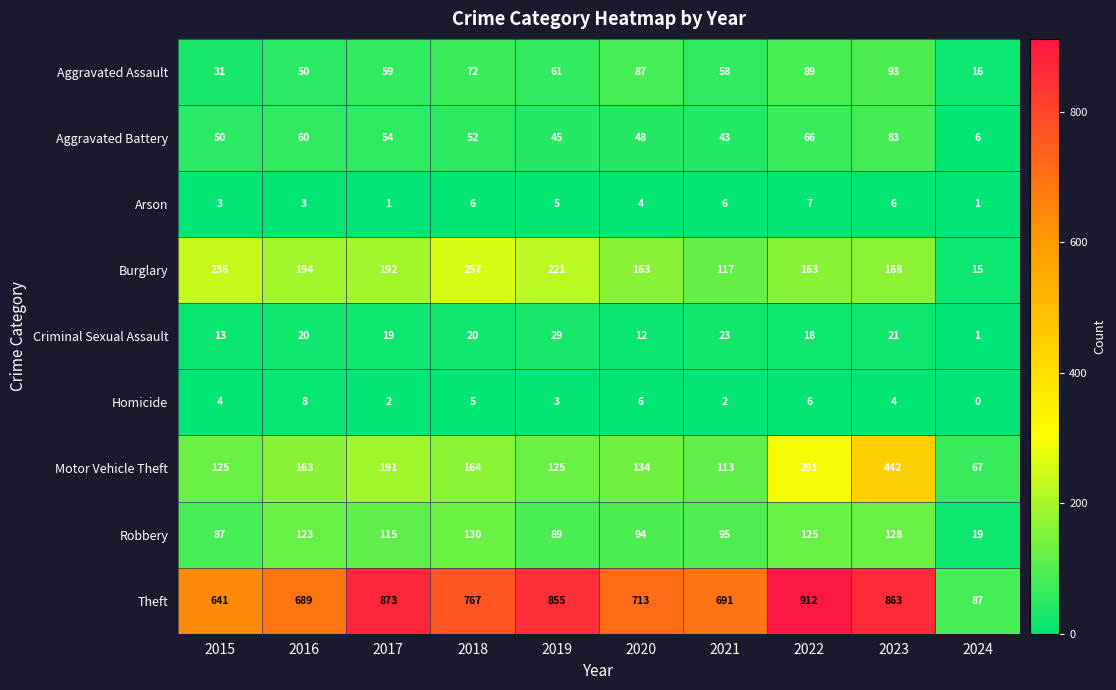

At which category is the sum across all series the highest?

2023